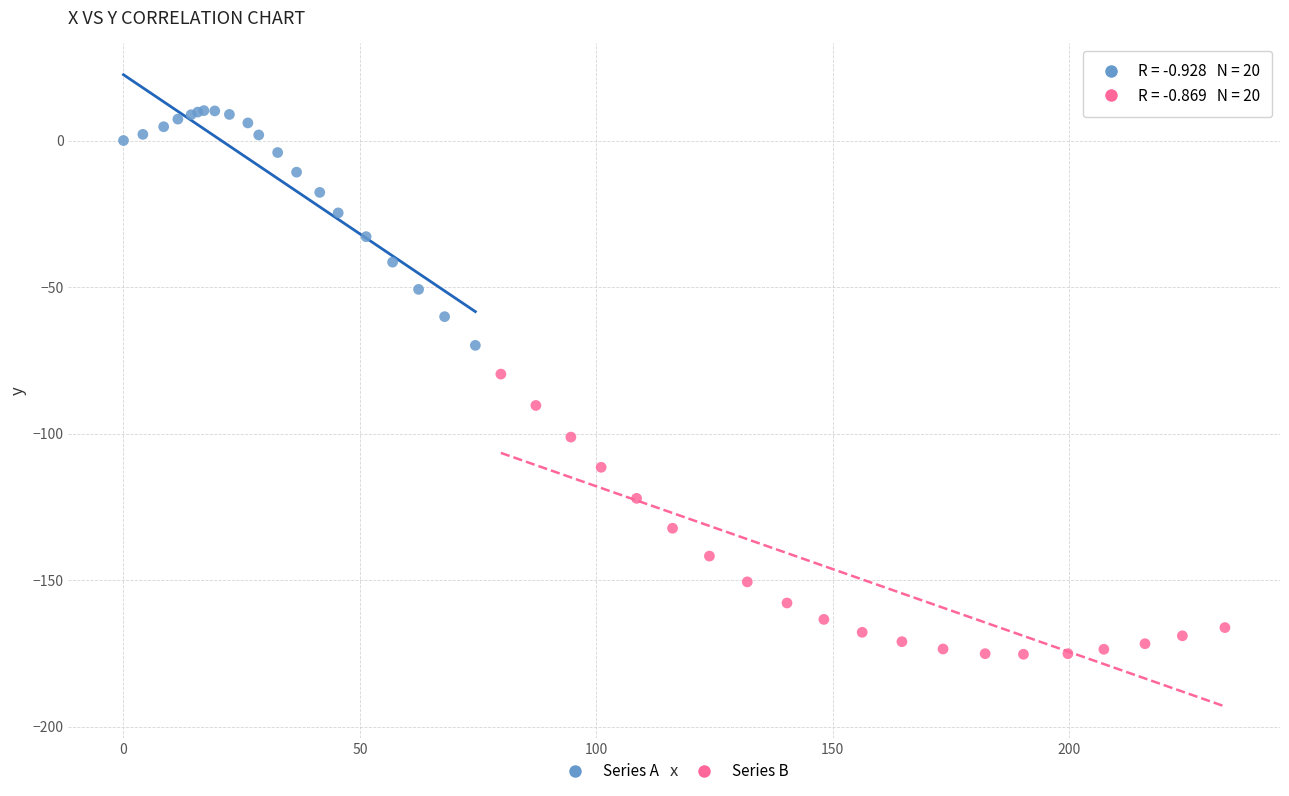

What are all the series names shown in the legend?

Series A, Series B